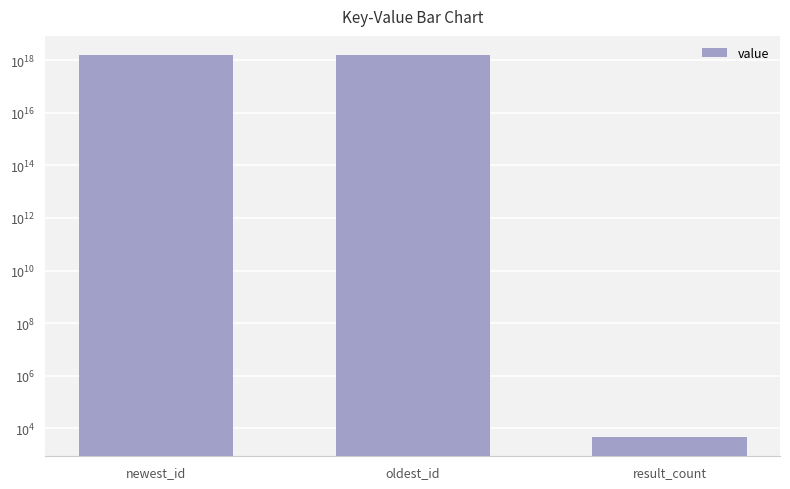

The chart shows a value of 1553074728927055872 at oldest_id. True or false?

True